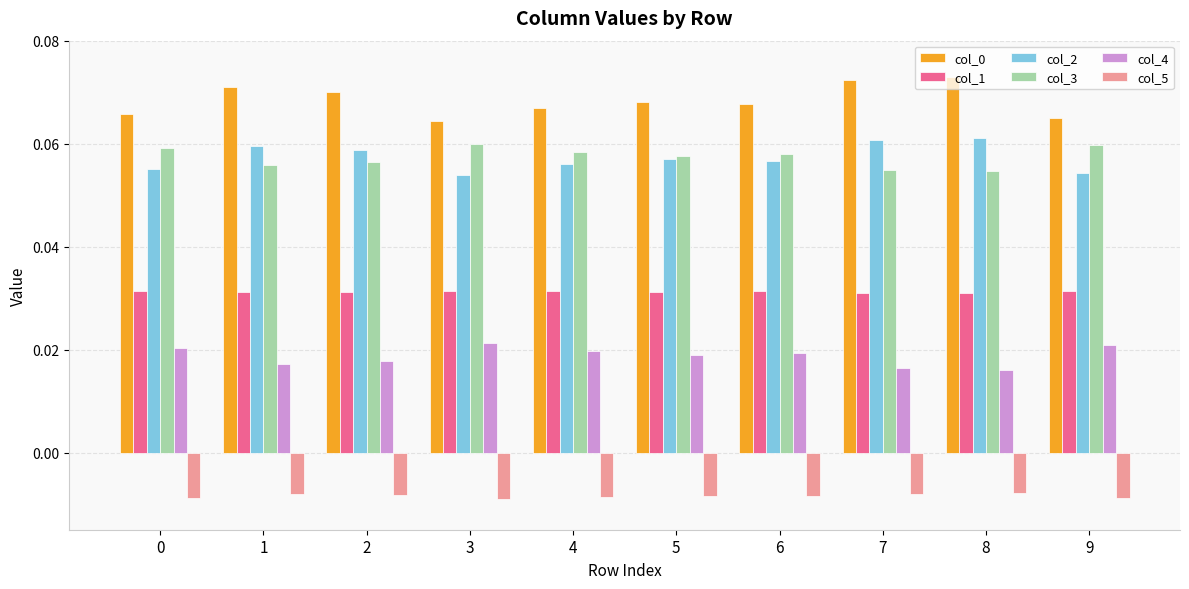

How many col_1 values are between 0 and 1?

10